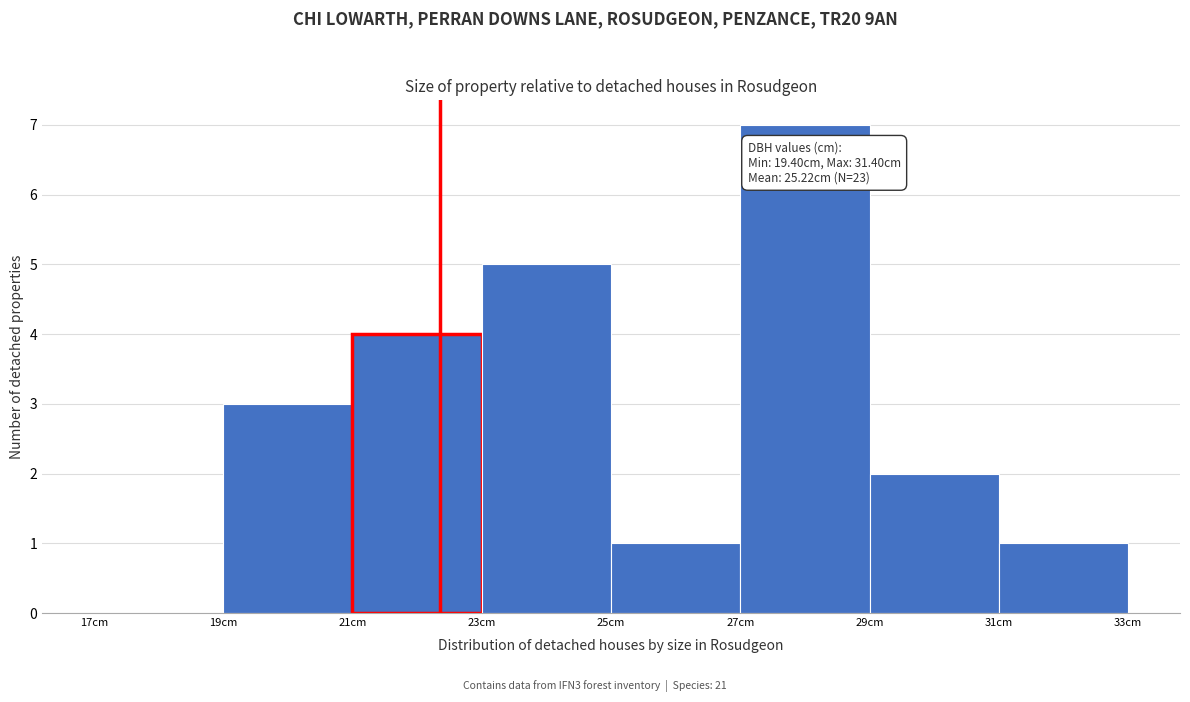

Over which range of the x-axis is the bar tallest?

27 to 29